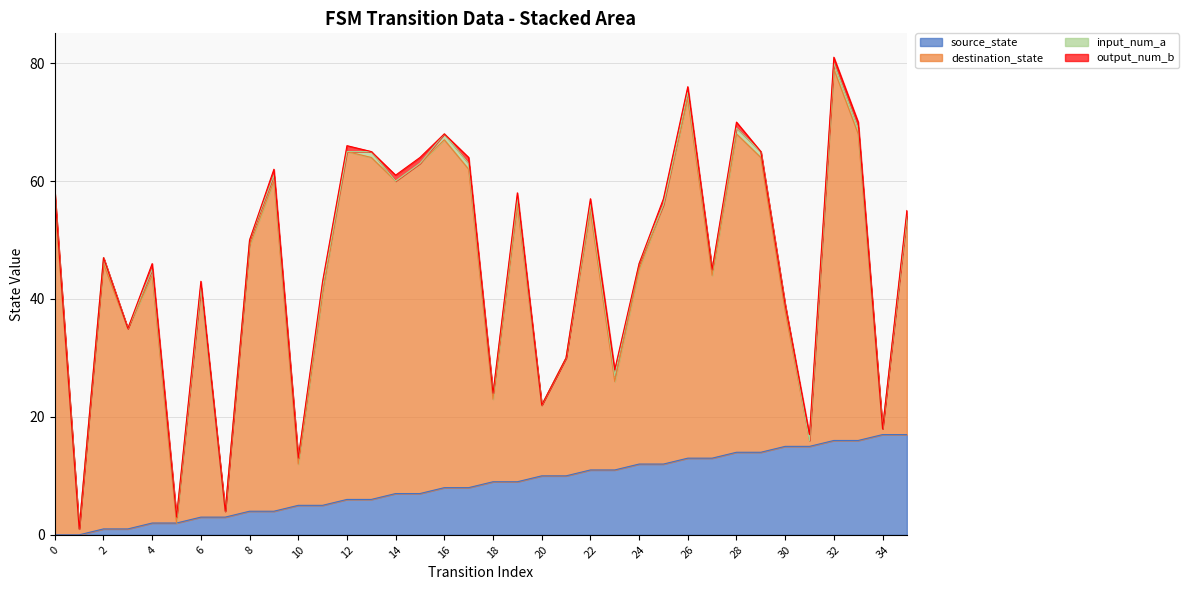

At how many categories does at least one series exceed 10?

32